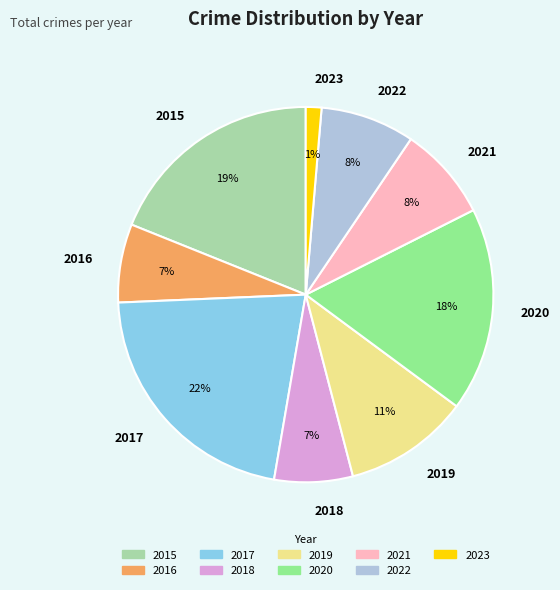

To the nearest percent, what is the difference between the 2018 and 2015 slice percentages?

12%